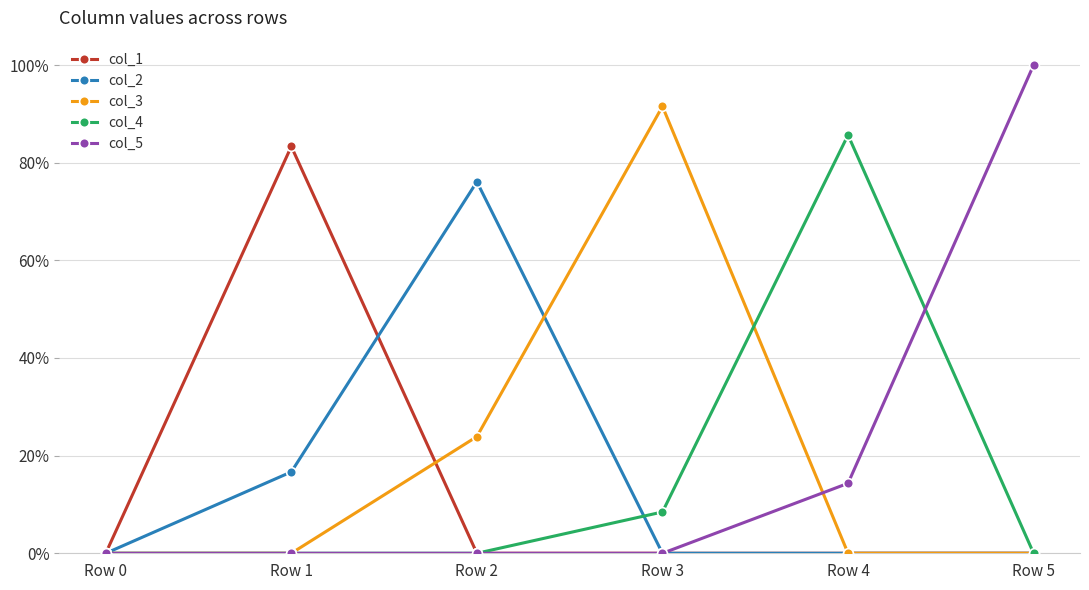

What are all the series names shown in the legend?

col_1, col_2, col_3, col_4, col_5